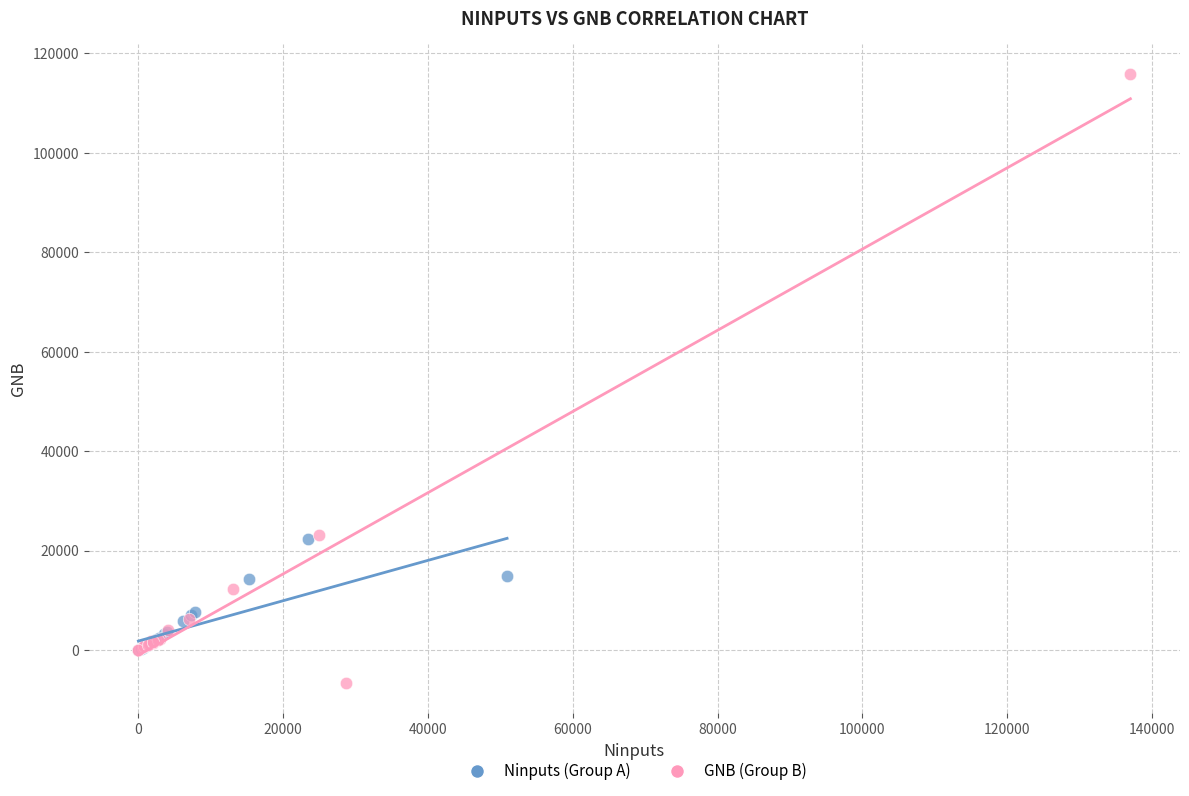

Which series has the largest Y range (max minus min)?

GNB (Group B)